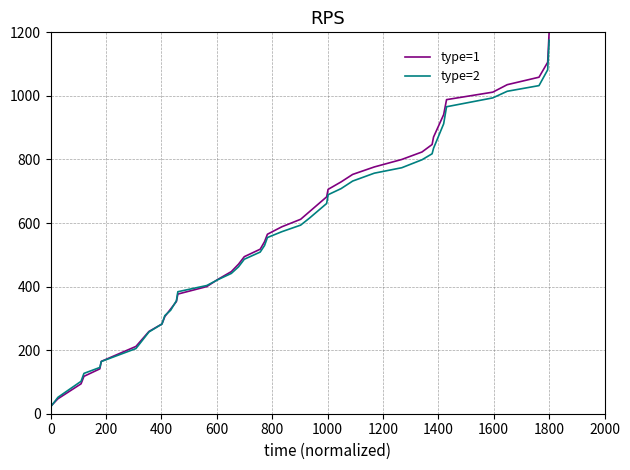

Does the chart display data point markers on the line(s)?

No